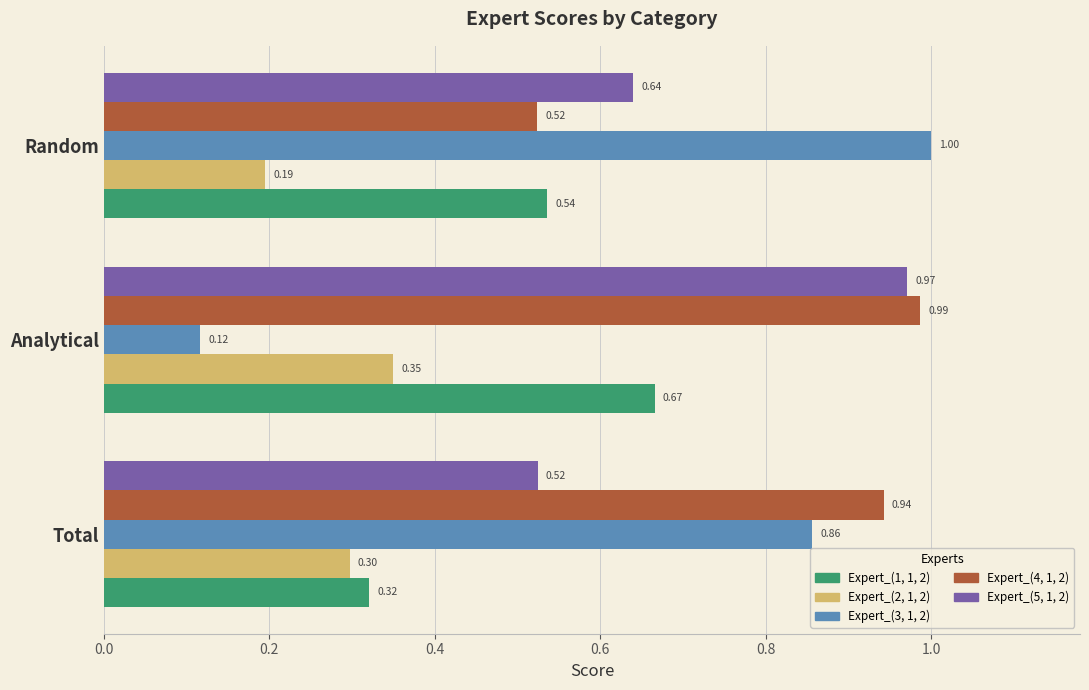

Between Total and Analytical, which series saw the biggest shift?

Expert_(3, 1, 2)